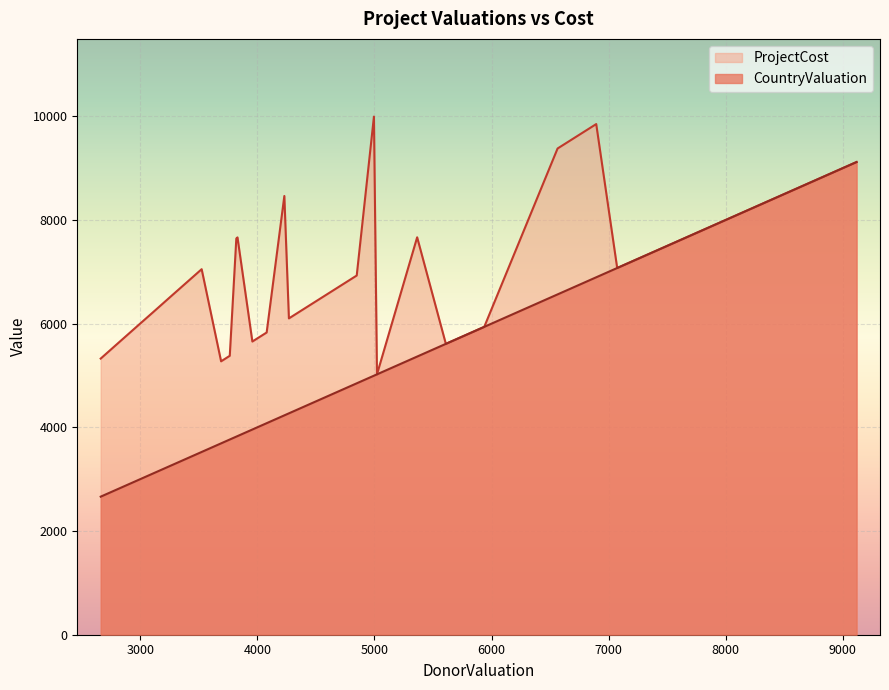

Which series has the largest total across all categories?

ProjectCost